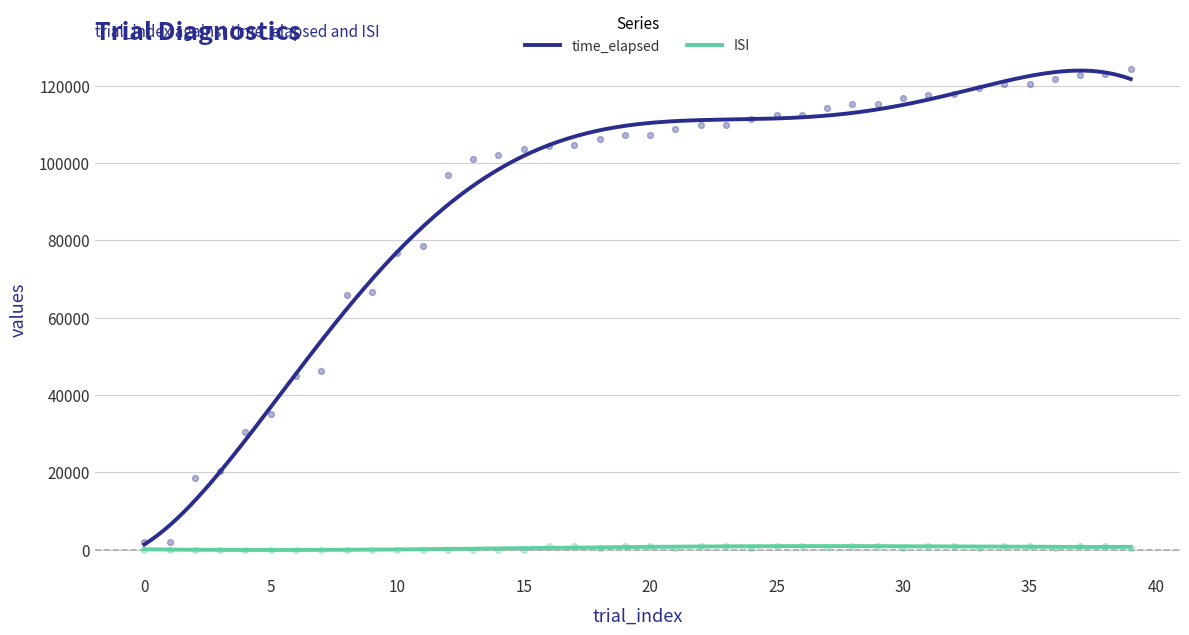

At how many categories does at least one series exceed 105603?

22